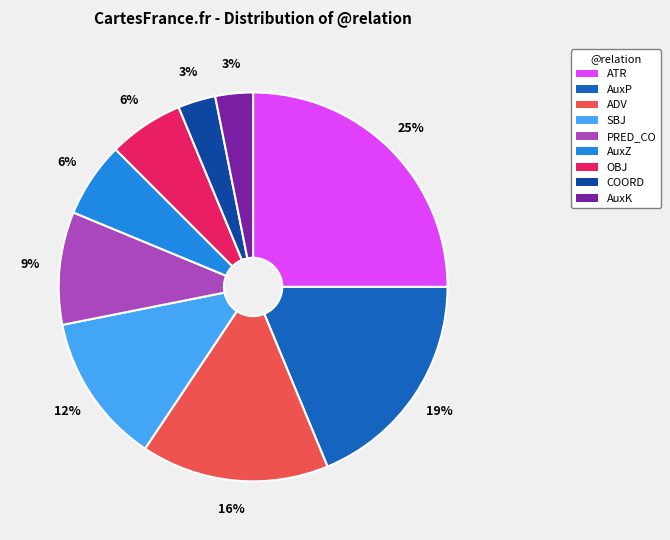

Approximately how many times larger is the value at AuxZ compared to ADV?

0.4